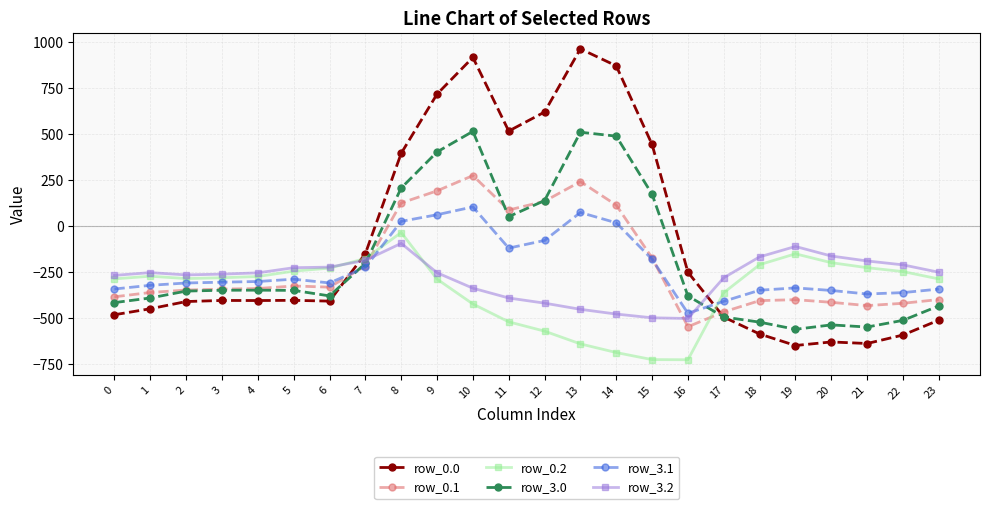

What is the value of the row_0.1 point at the 5th from the left?

-339.6